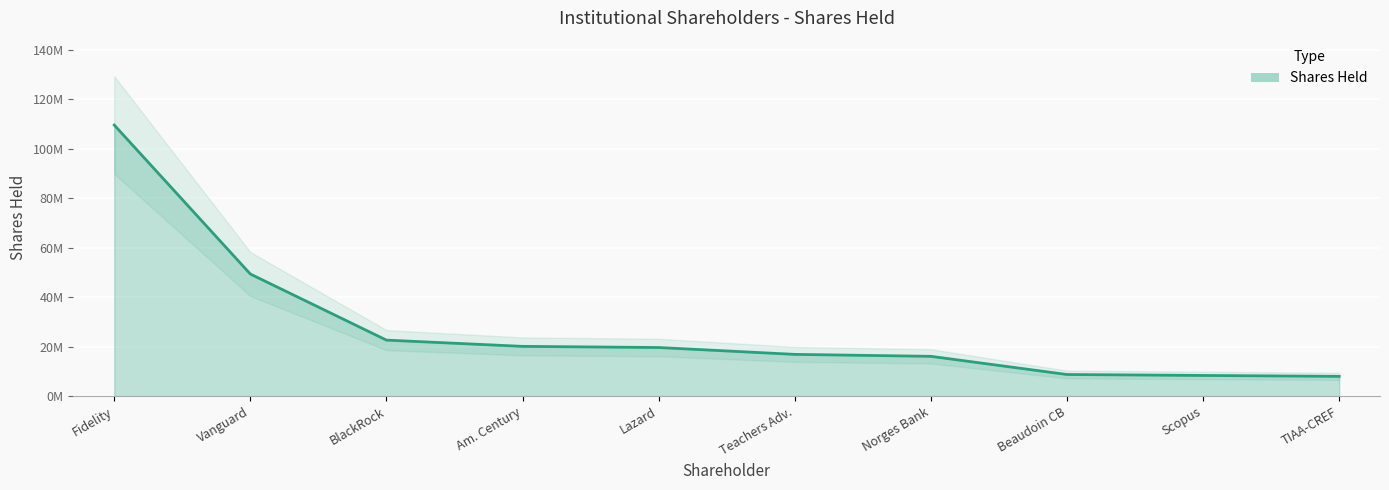

What is the value of the 6th point from the left?

16827344